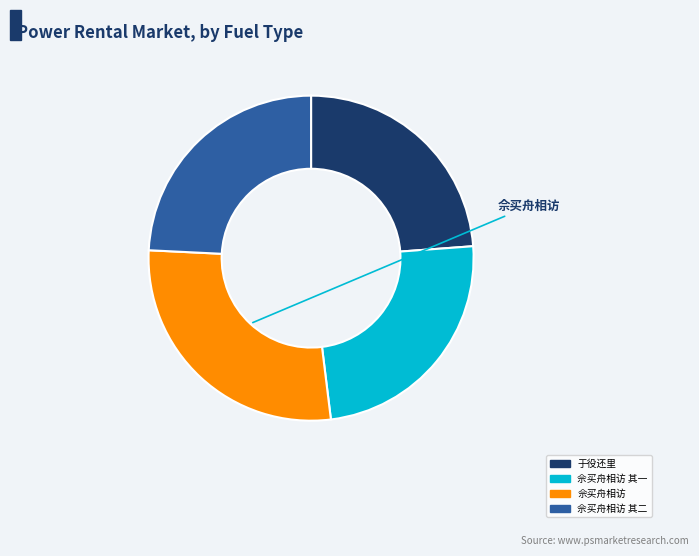

Does any single category account for the majority?

No